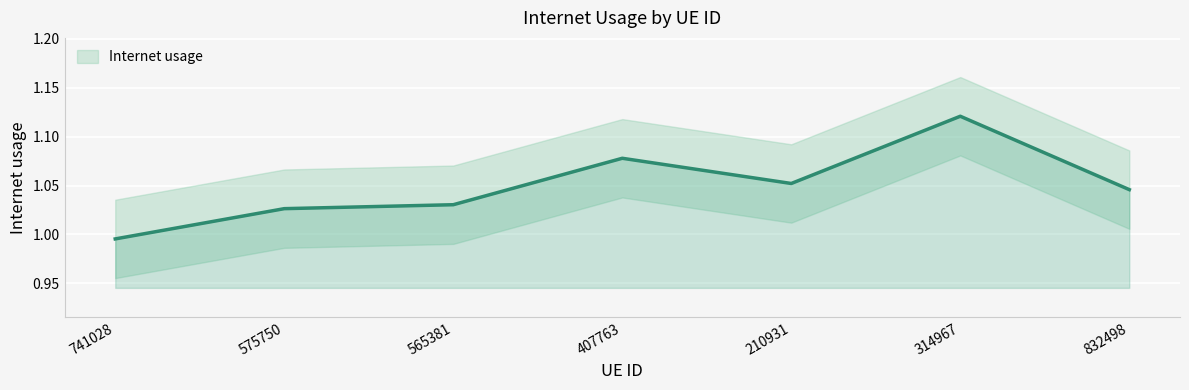

How many lines are shown in the chart?

1